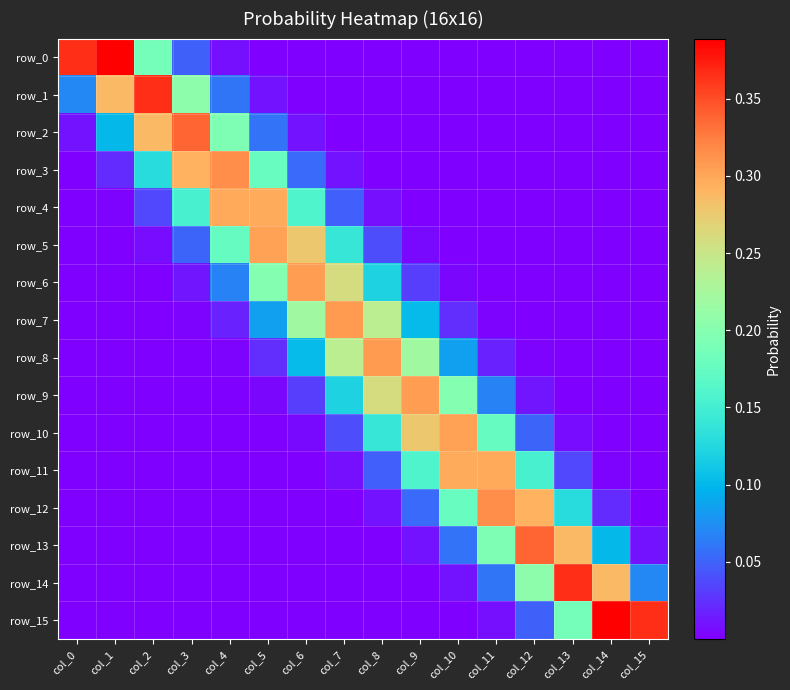

Reading left to right, list all the values displayed in this chart.

row_0: 0.4	0.4	0.2	0.0	0.0	0.0	0.0	0.0	0.0	0.0	0.0	0.0	0.0	0.0	0.0	0.0
row_1: 0.1	0.3	0.4	0.2	0.1	0.0	0.0	0.0	0.0	0.0	0.0	0.0	0.0	0.0	0.0	0.0
row_2: 0.0	0.1	0.3	0.3	0.2	0.1	0.0	0.0	0.0	0.0	0.0	0.0	0.0	0.0	0.0	0.0
row_3: 0.0	0.0	0.1	0.3	0.3	0.2	0.1	0.0	0.0	0.0	0.0	0.0	0.0	0.0	0.0	0.0
row_4: 0.0	0.0	0.0	0.2	0.3	0.3	0.2	0.0	0.0	0.0	0.0	0.0	0.0	0.0	0.0	0.0
row_5: 0.0	0.0	0.0	0.1	0.2	0.3	0.3	0.1	0.0	0.0	0.0	0.0	0.0	0.0	0.0	0.0
row_6: 0.0	0.0	0.0	0.0	0.1	0.2	0.3	0.3	0.1	0.0	0.0	0.0	0.0	0.0	0.0	0.0
row_7: 0.0	0.0	0.0	0.0	0.0	0.1	0.2	0.3	0.2	0.1	0.0	0.0	0.0	0.0	0.0	0.0
row_8: 0.0	0.0	0.0	0.0	0.0	0.0	0.1	0.2	0.3	0.2	0.1	0.0	0.0	0.0	0.0	0.0
row_9: 0.0	0.0	0.0	0.0	0.0	0.0	0.0	0.1	0.3	0.3	0.2	0.1	0.0	0.0	0.0	0.0
row_10: 0.0	0.0	0.0	0.0	0.0	0.0	0.0	0.0	0.1	0.3	0.3	0.2	0.1	0.0	0.0	0.0
row_11: 0.0	0.0	0.0	0.0	0.0	0.0	0.0	0.0	0.0	0.2	0.3	0.3	0.2	0.0	0.0	0.0
row_12: 0.0	0.0	0.0	0.0	0.0	0.0	0.0	0.0	0.0	0.1	0.2	0.3	0.3	0.1	0.0	0.0
row_13: 0.0	0.0	0.0	0.0	0.0	0.0	0.0	0.0	0.0	0.0	0.1	0.2	0.3	0.3	0.1	0.0
row_14: 0.0	0.0	0.0	0.0	0.0	0.0	0.0	0.0	0.0	0.0	0.0	0.1	0.2	0.4	0.3	0.1
row_15: 0.0	0.0	0.0	0.0	0.0	0.0	0.0	0.0	0.0	0.0	0.0	0.0	0.0	0.2	0.4	0.4